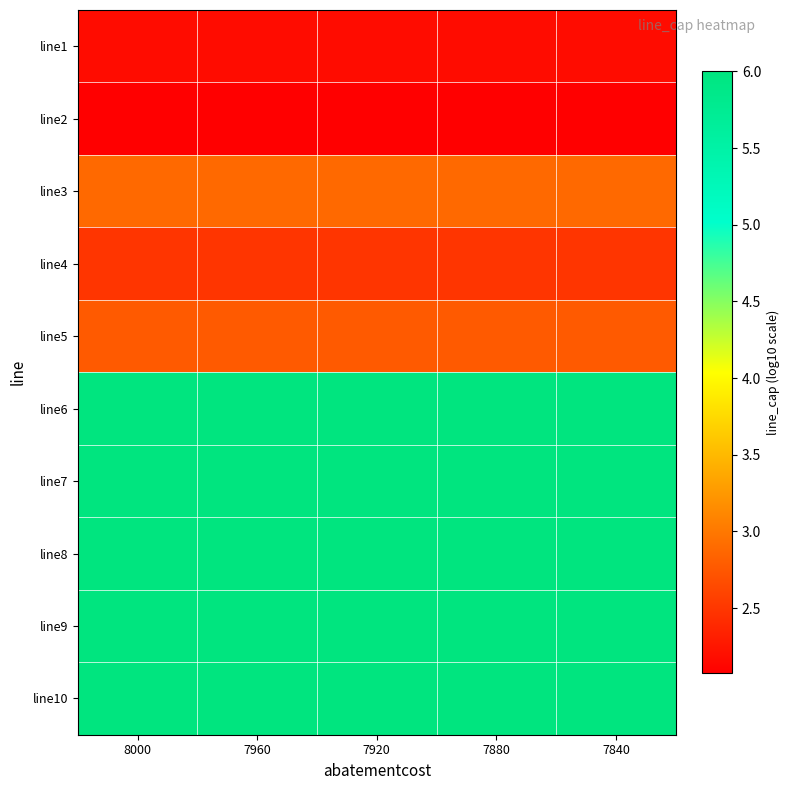

How many data points does each series have?

5